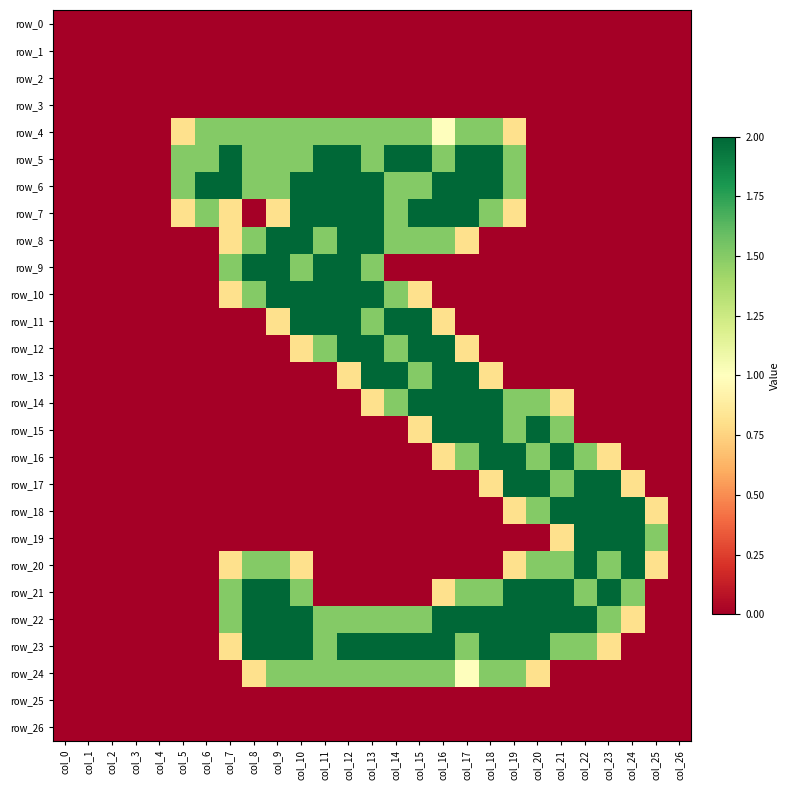

List the series in order of their peak value, lowest first.

row_0, row_1, row_2, row_3, row_25, row_26, row_4, row_24, row_5, row_6, row_7, row_8, row_9, row_10, row_11, row_12, row_13, row_14, row_15, row_16, row_17, row_18, row_19, row_20, row_21, row_22, row_23